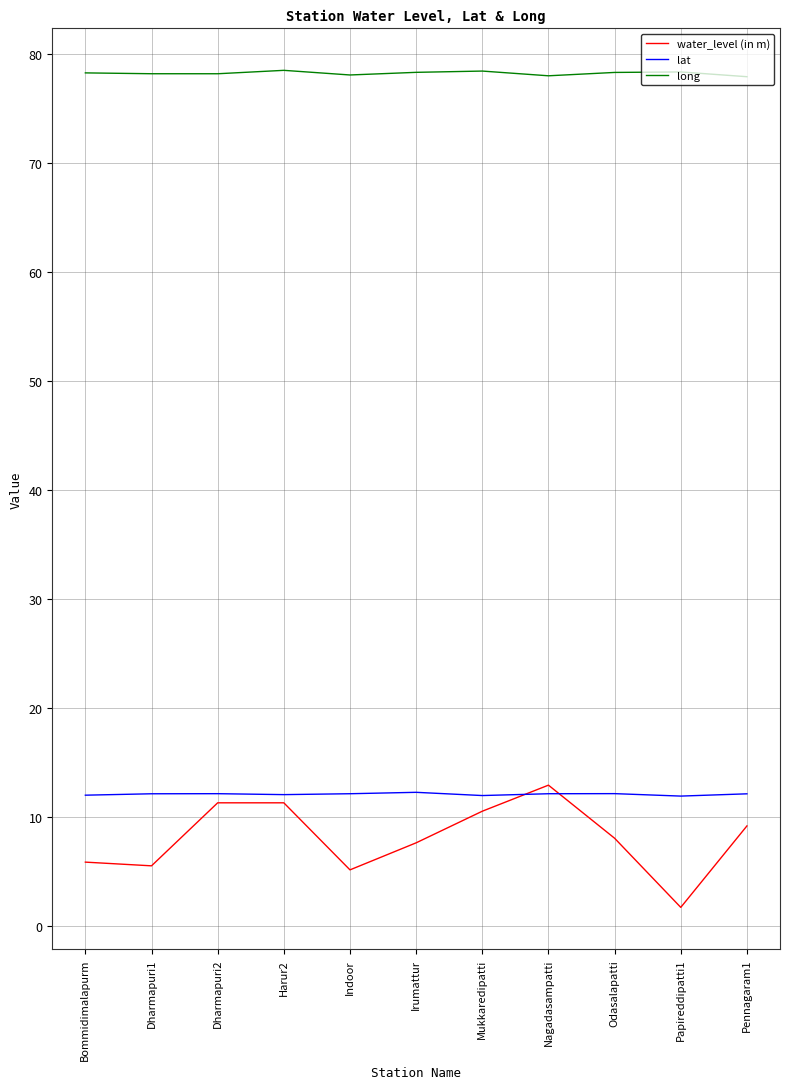

At Bommidimalapurm, list the series in order from largest to smallest.

long, lat, water_level (in m)